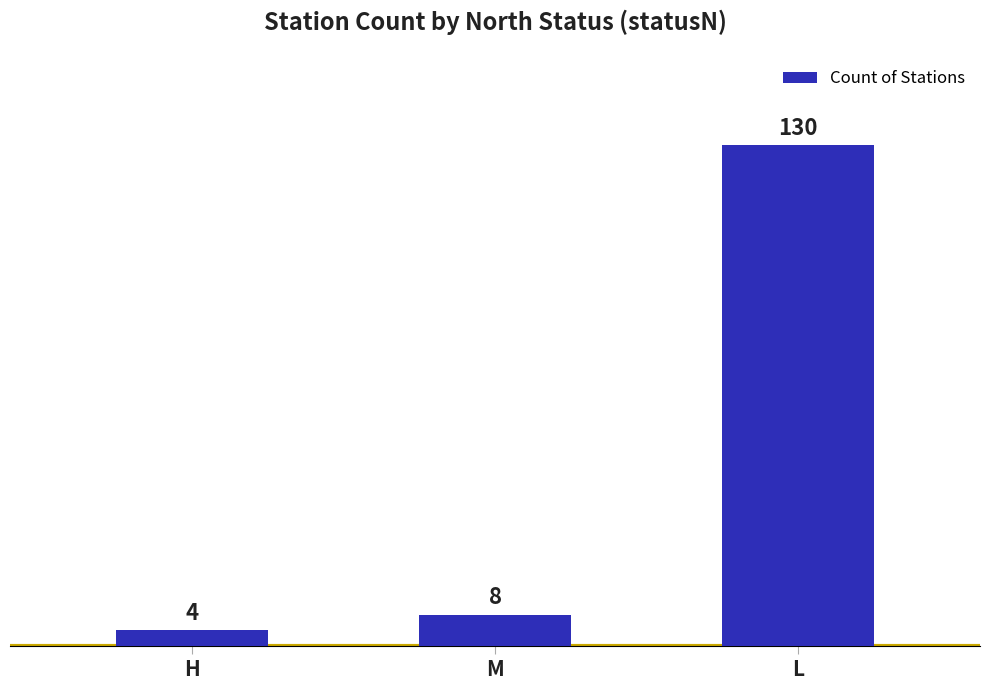

Which label corresponds to the largest value in the chart?

L